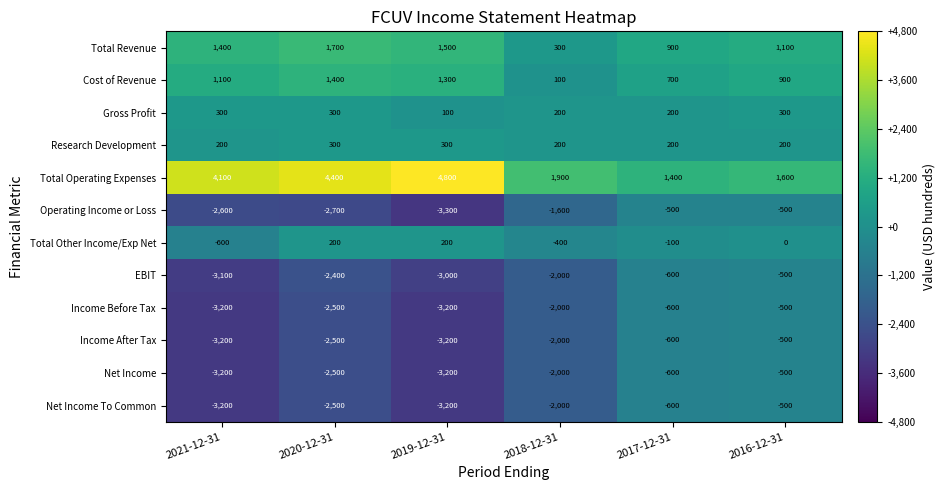

At which category is the sum across all series the highest?

2016-12-31